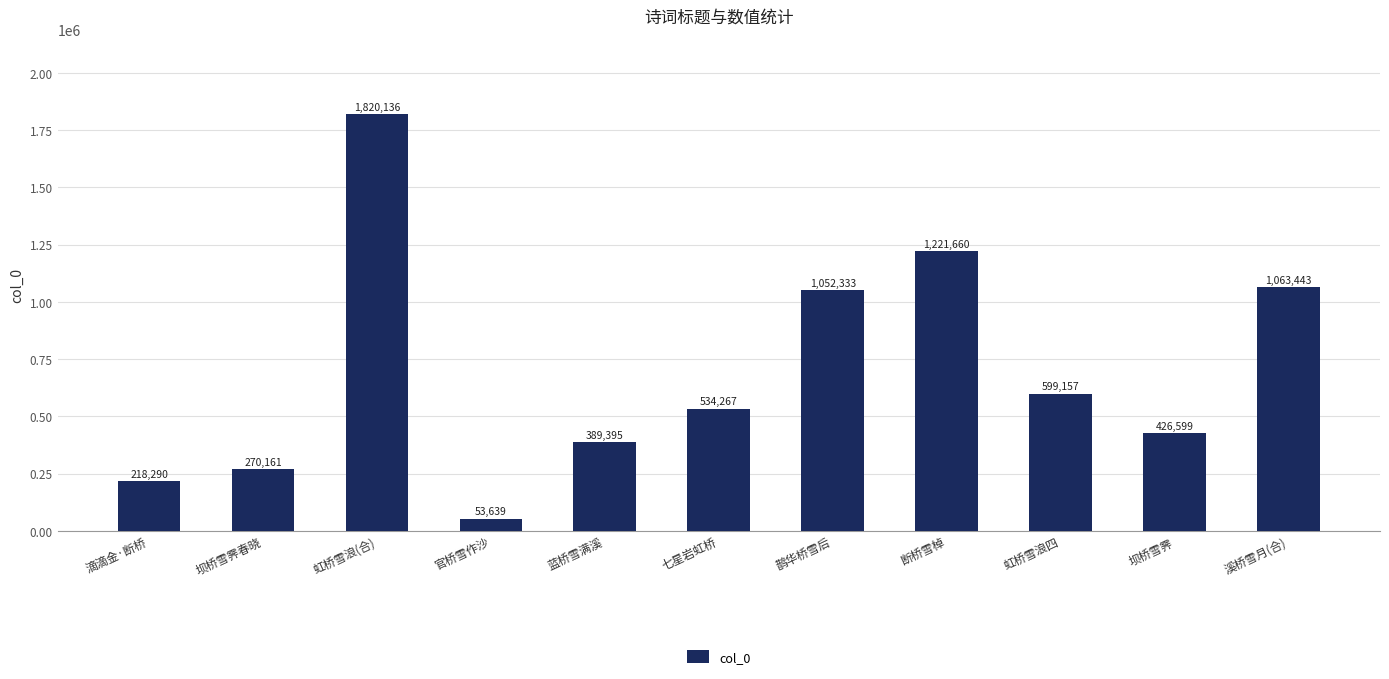

Read the value at 坝桥雪霁.

426599